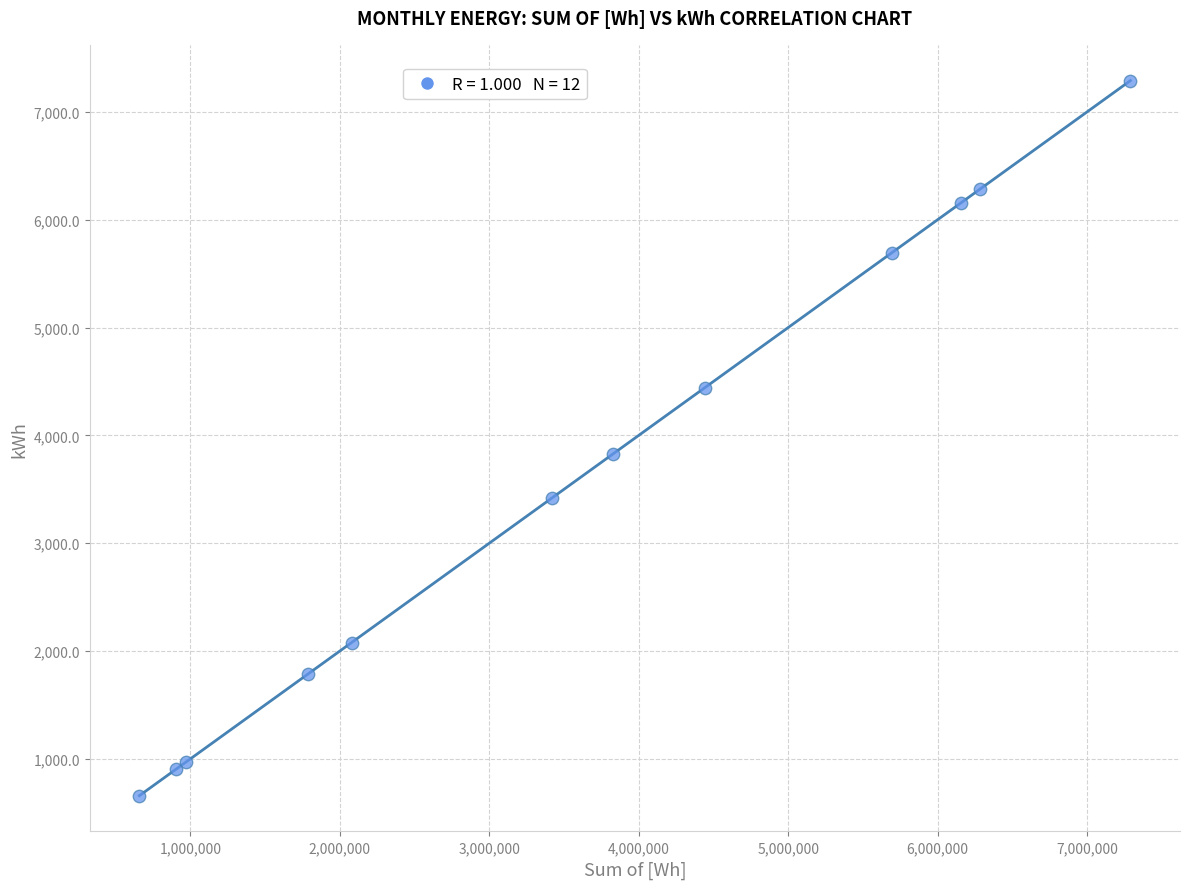

What Y value in the scatter plot is closest to 3974?

3827.9